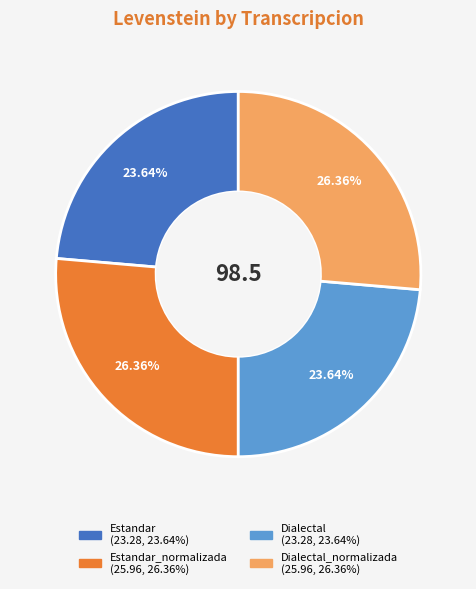

Is there any slice that represents more than half of the pie?

No